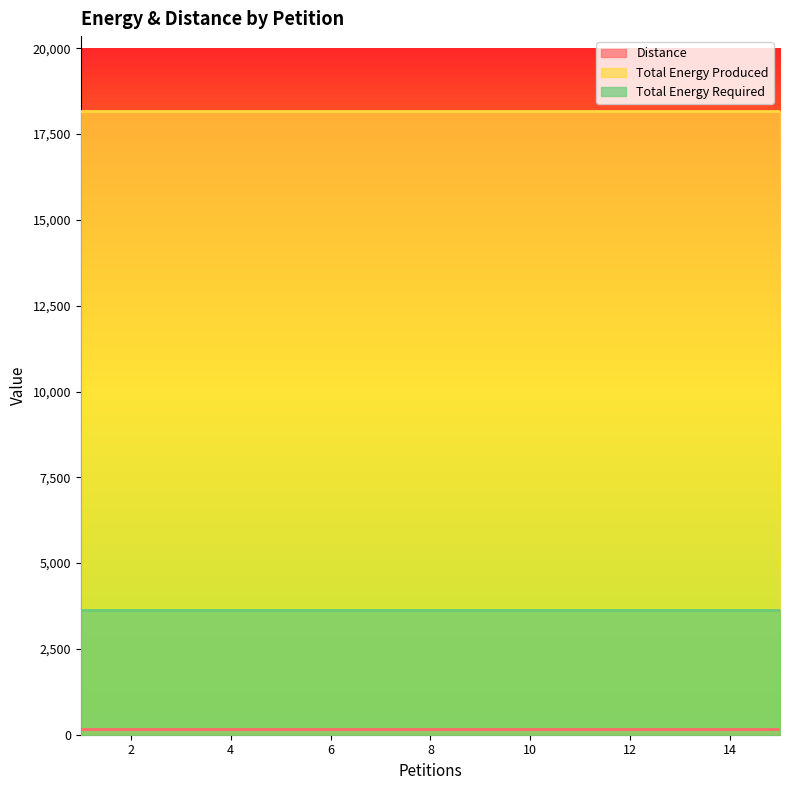

Is it true that Distance equals 173 at 12?

True